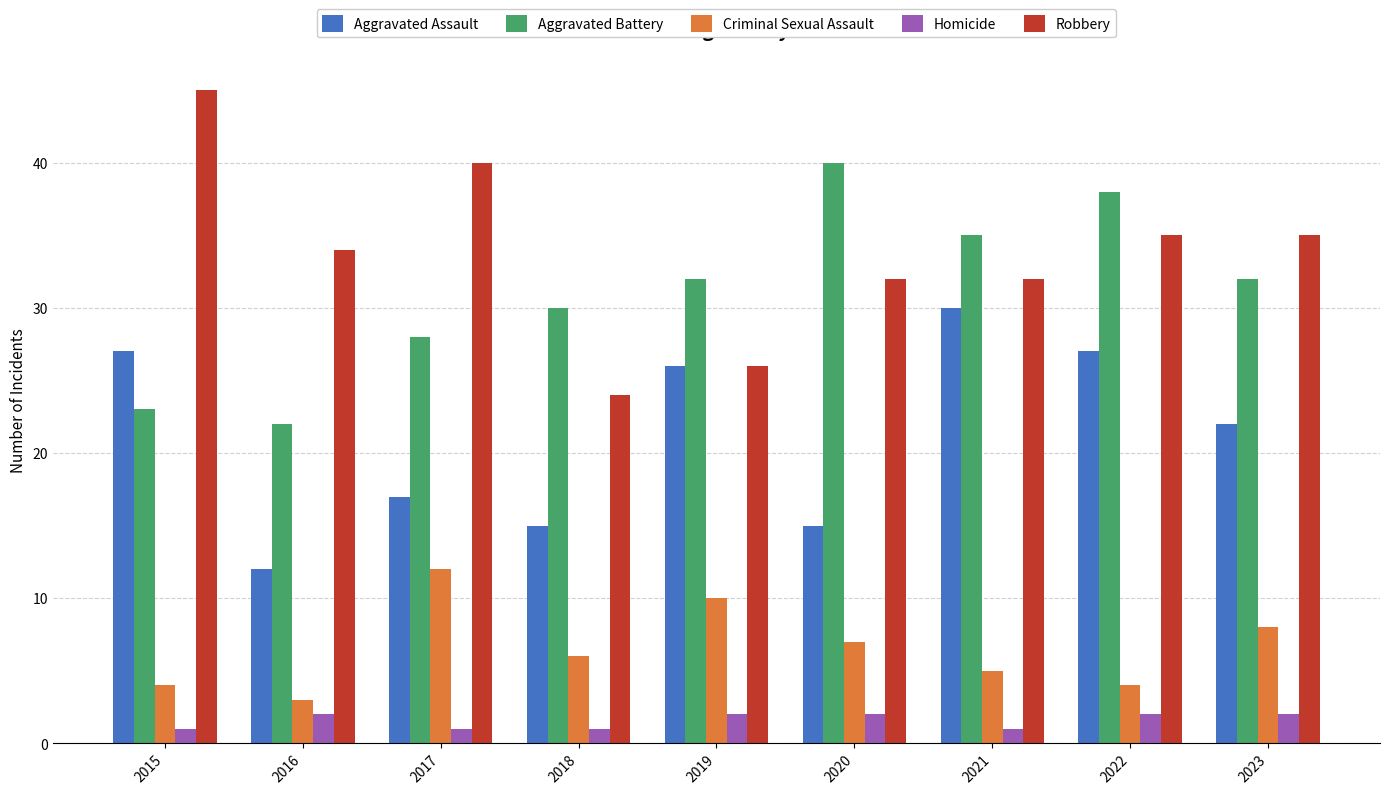

At 2022, list the series in order from smallest to largest.

Homicide, Criminal Sexual Assault, Aggravated Assault, Robbery, Aggravated Battery